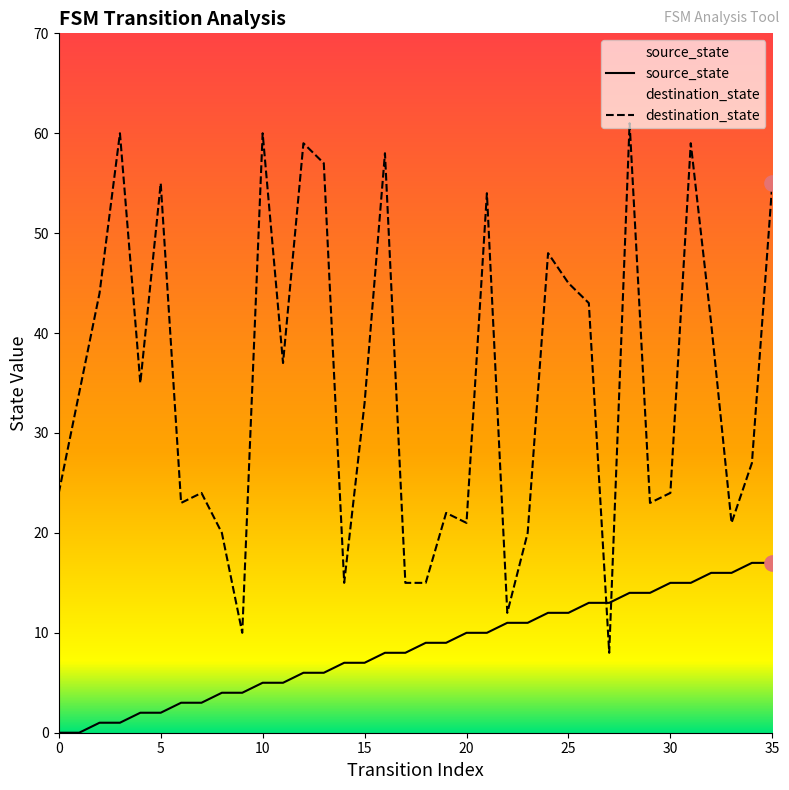

Which series reaches the maximum Y coordinate?

destination_state